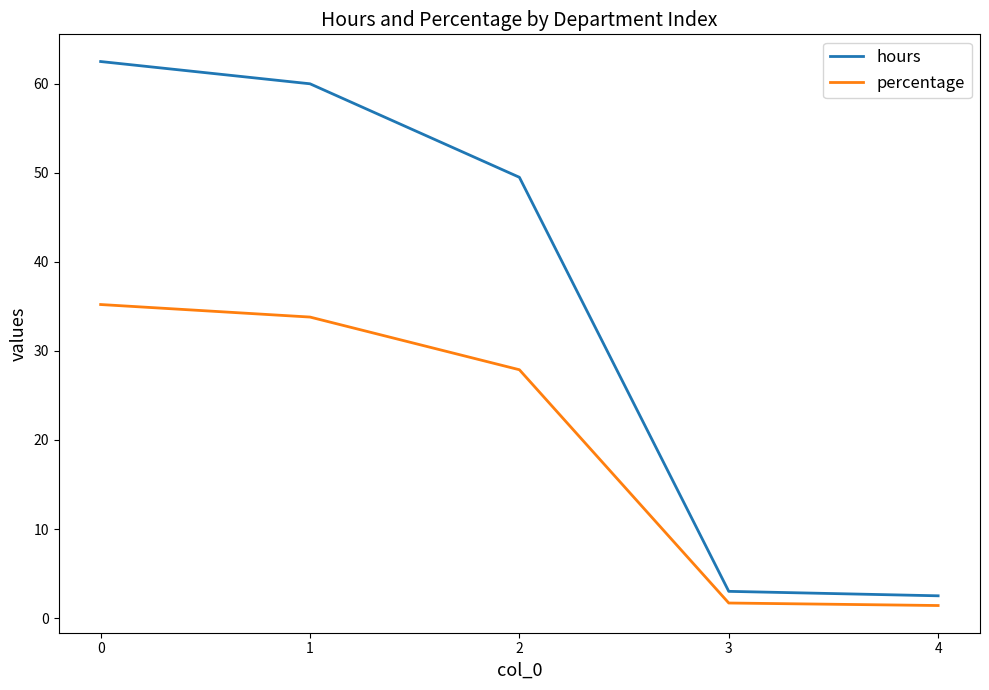

What is the difference between the highest and lowest values at 4?

1.1